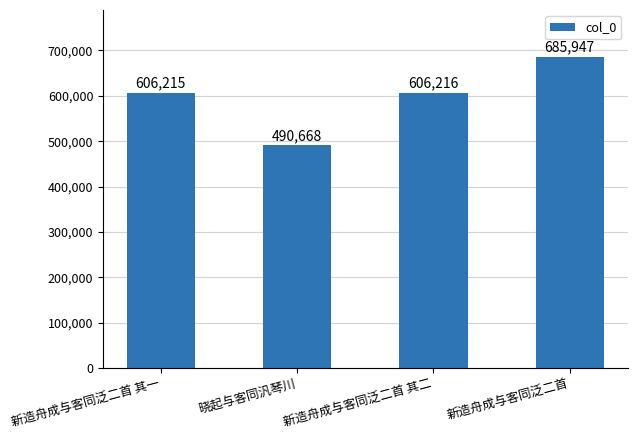

At which label is the value closest to 588307?

新造舟成与客同泛二首 其一